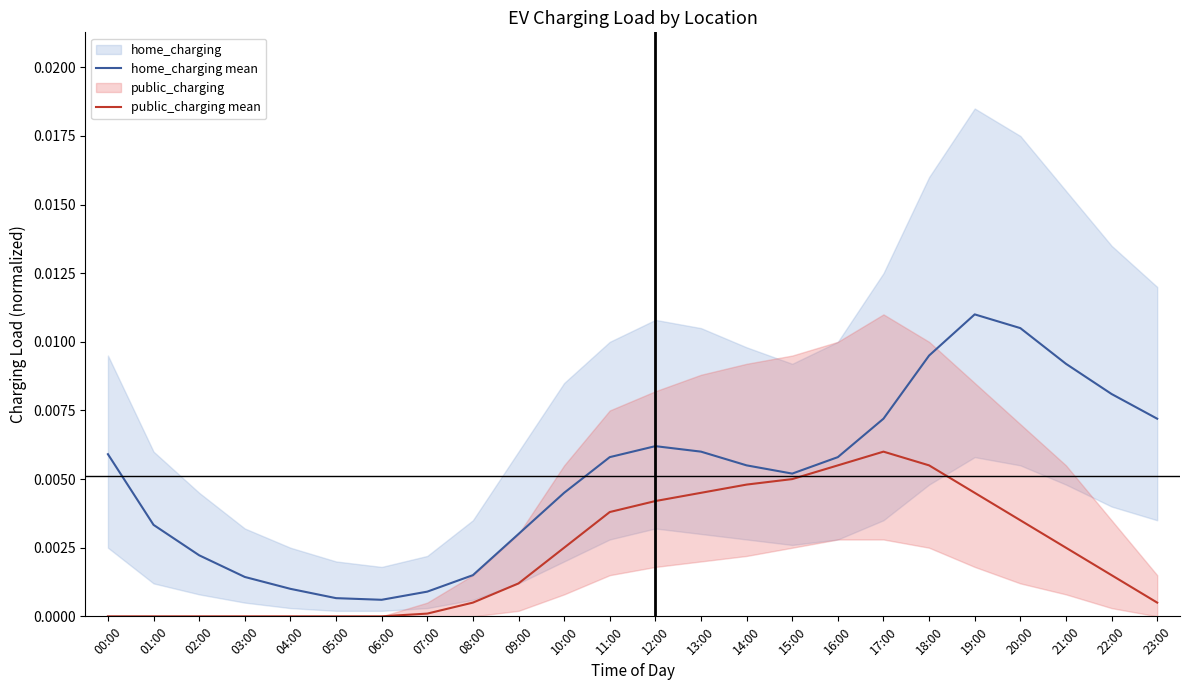

How many values in public_charging mean are above zero?

17